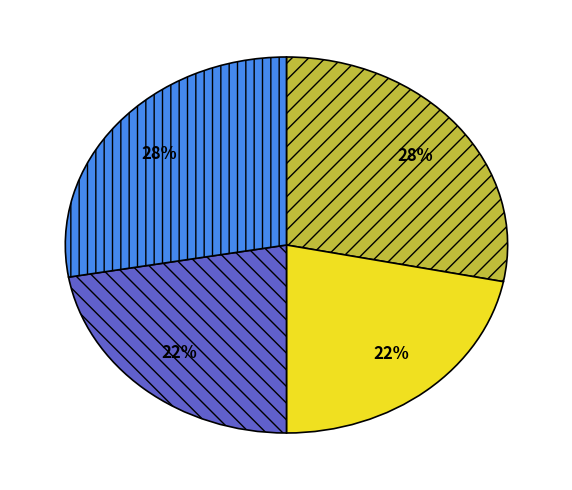

Does any single category account for the majority?

No